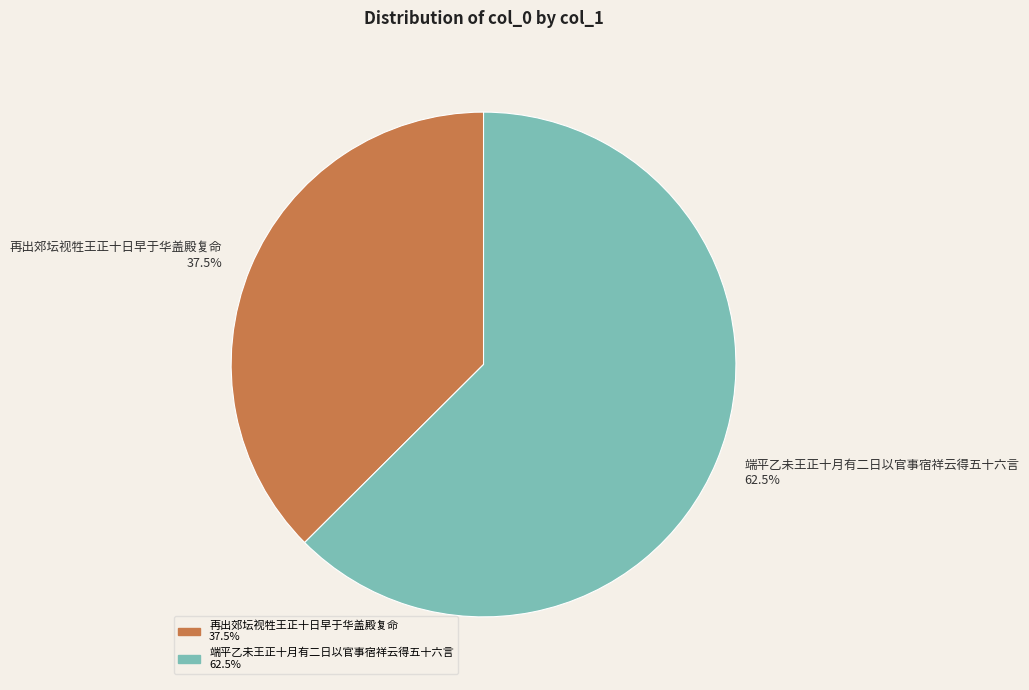

What portion of the pie excludes 端平乙未王正十月有二日以官事宿祥云得五十六言?

37.5%